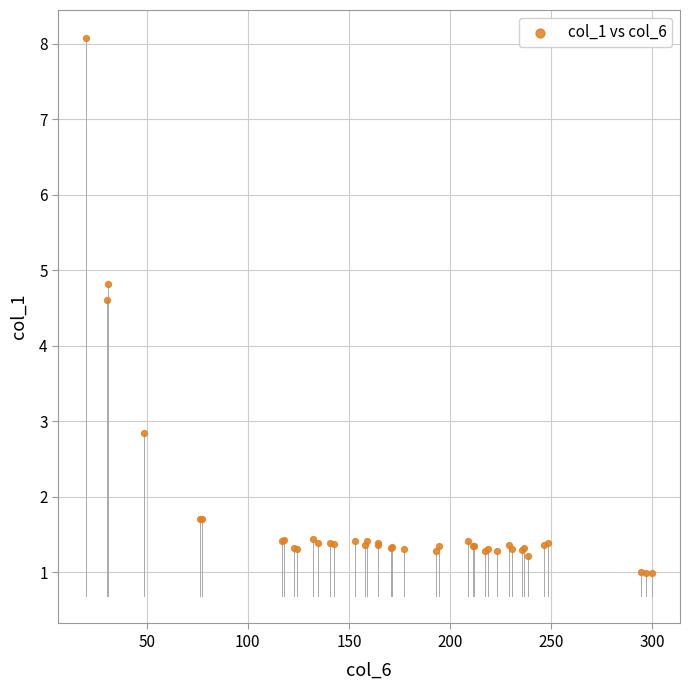

What Y value in the scatter plot is closest to 4?

4.6